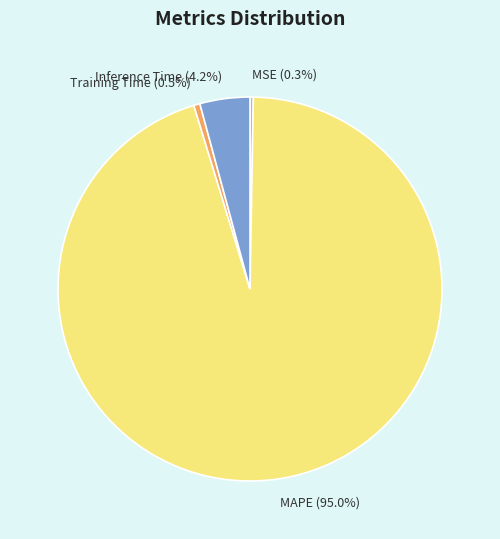

Count the number of slices in the pie.

4